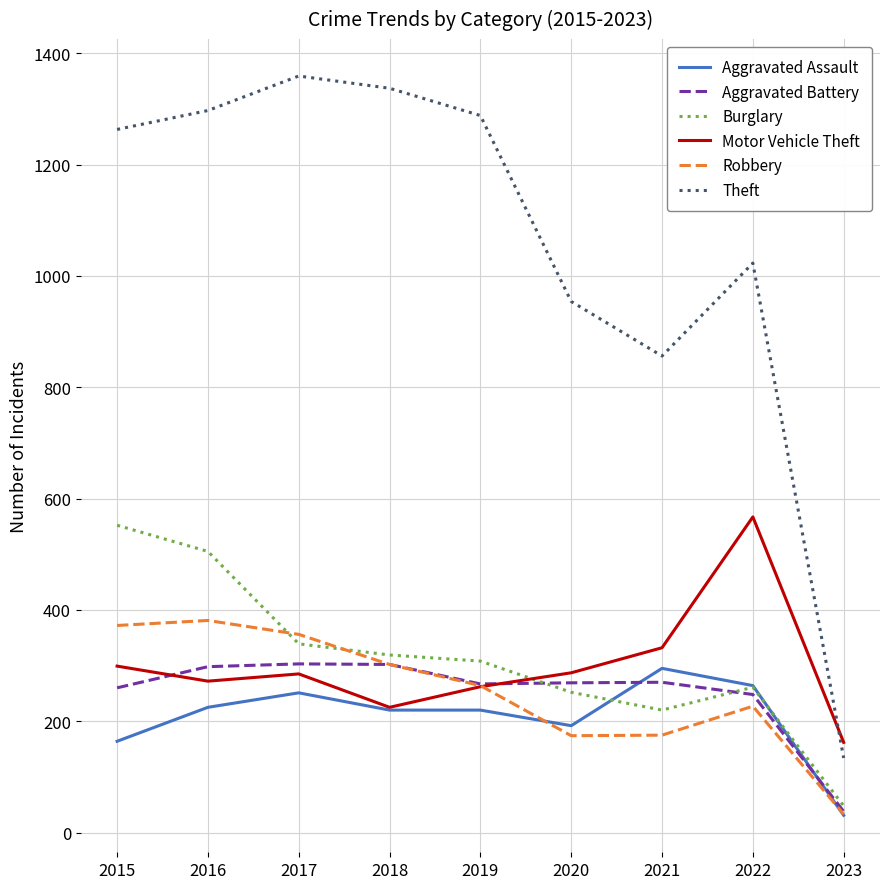

What is the total value across all series at 2015?

2910